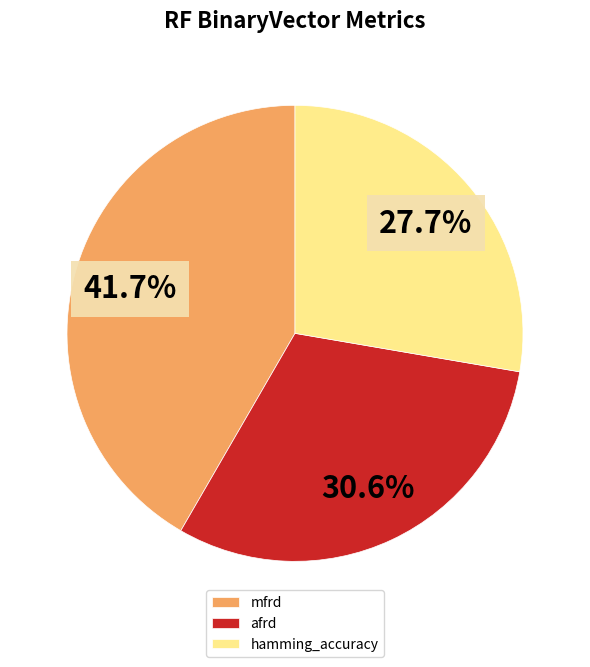

To the nearest percent, what is the average slice percentage?

33%